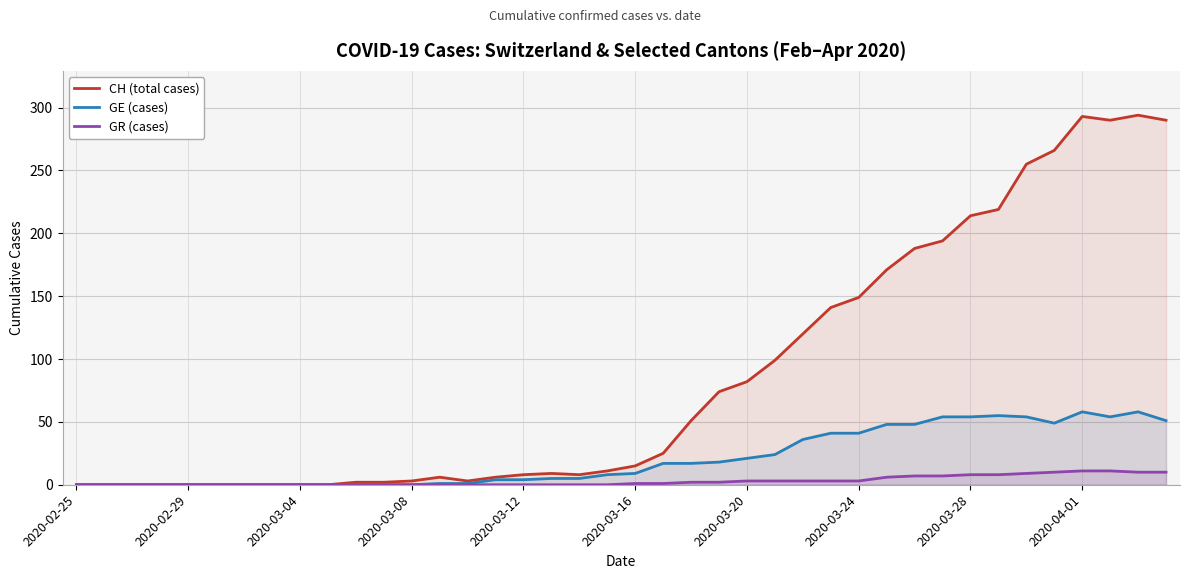

What is the greatest value displayed?

294